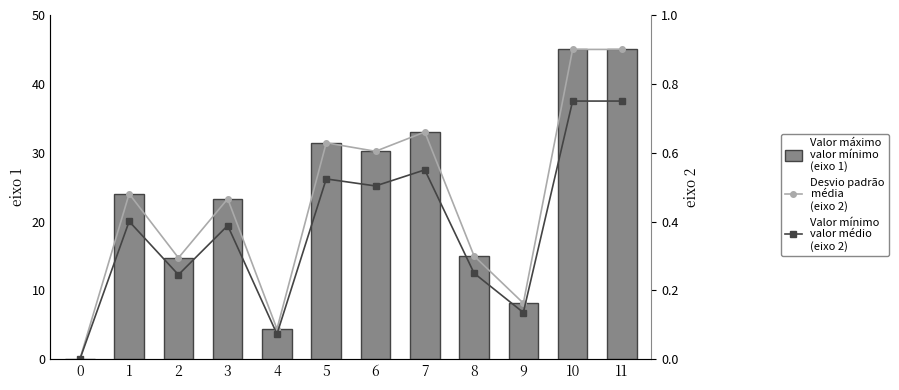

At which label is TBar closest to 22?

3